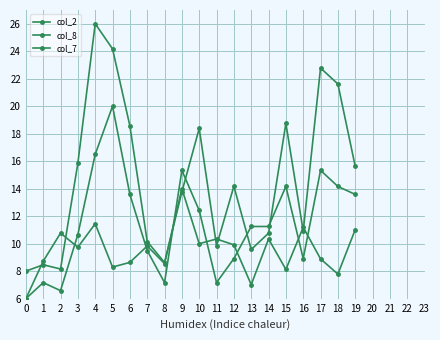

Does the chart display data point markers on the line(s)?

Yes